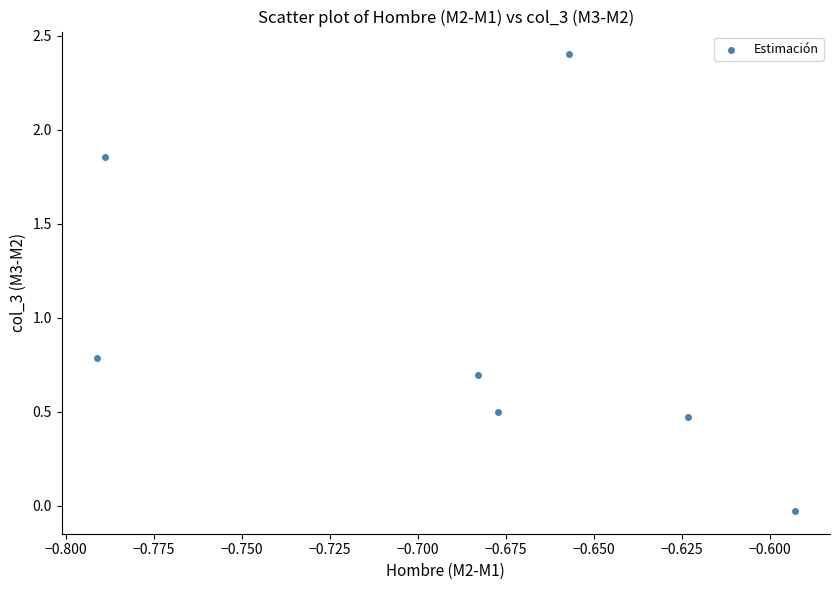

What Y value in the scatter plot is closest to 1?

0.8